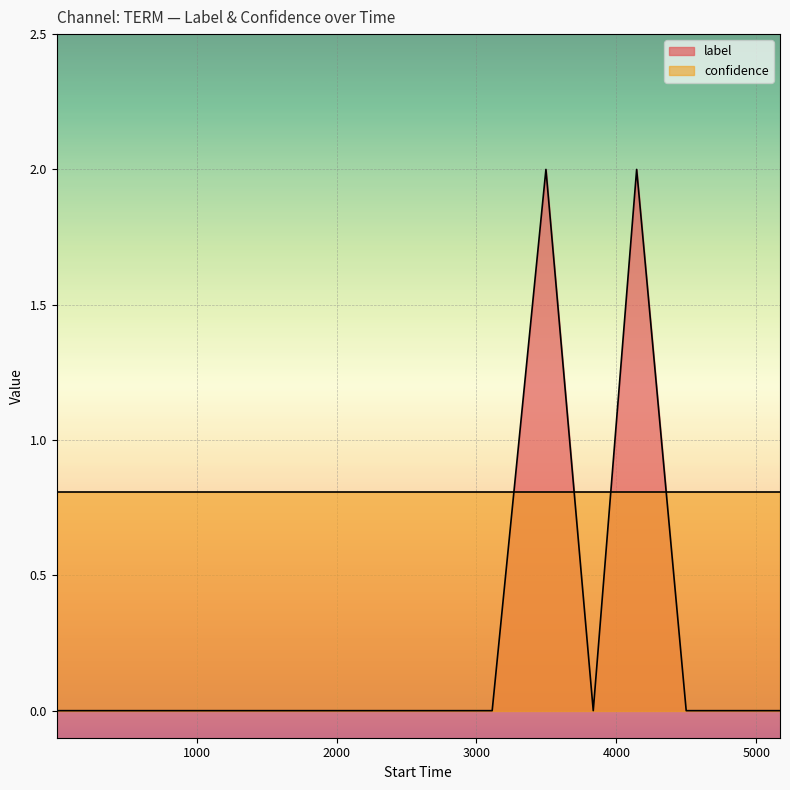

Which series has the widest spread of values?

label